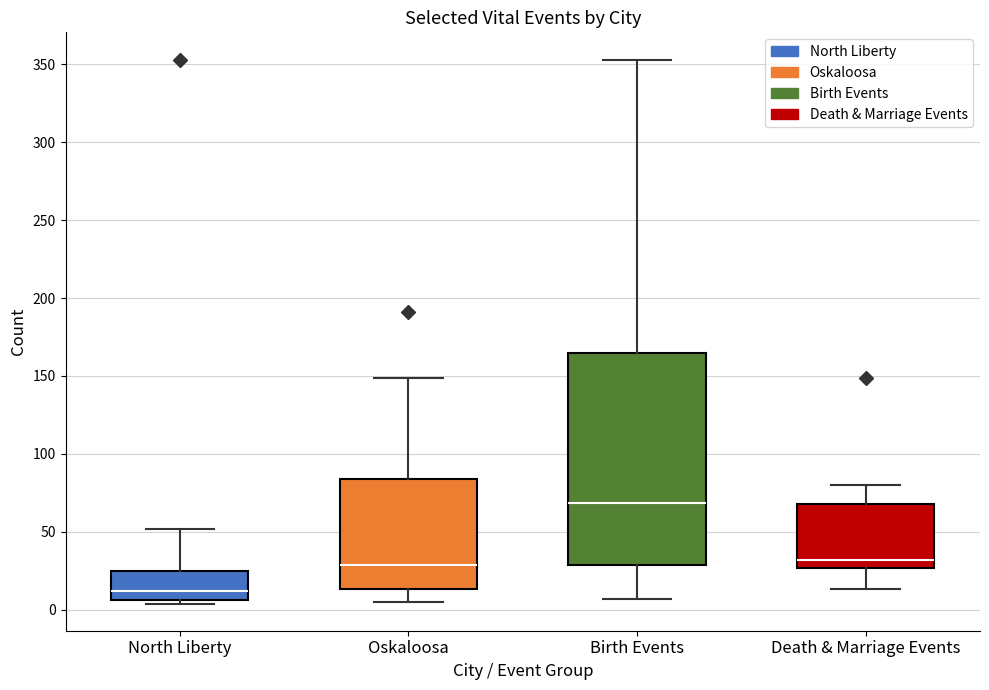

Reading left to right, transcribe this box plot: for each box, give where its median line is, the range the box spans, and where its two whiskers end, as read against the y-axis. The values are not printed on the chart, so give them approximately, as read against the axis.

North Liberty: median 10, box 5 to 25, whiskers 5 (just below the box's lower edge) to 50
Oskaloosa: median 30, box 15 to 85, whiskers 5 to 150
Birth Events: median 70, box 30 to 165, whiskers 5 to 355
Death & Marriage Events: median 30, box 25 to 70, whiskers 15 to 80